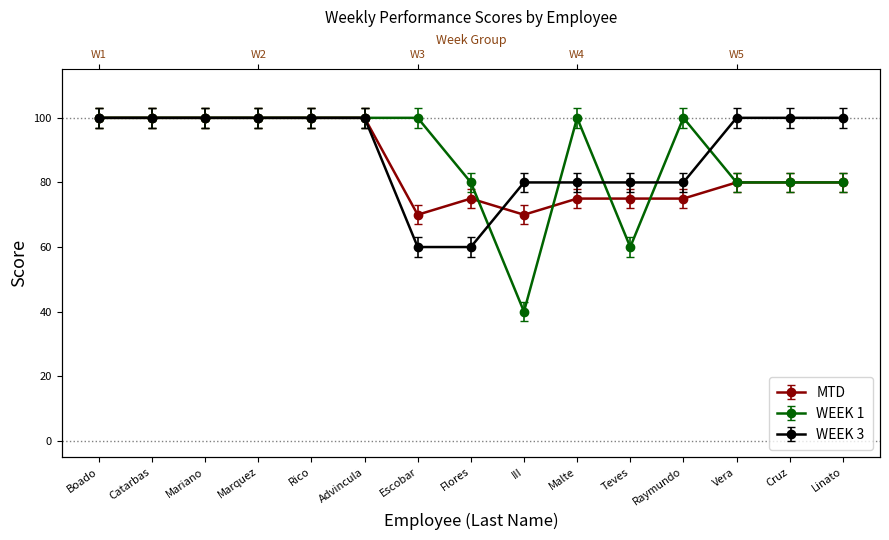

Rank the series by their maximum value, from highest to lowest.

MTD, WEEK 1, WEEK 3